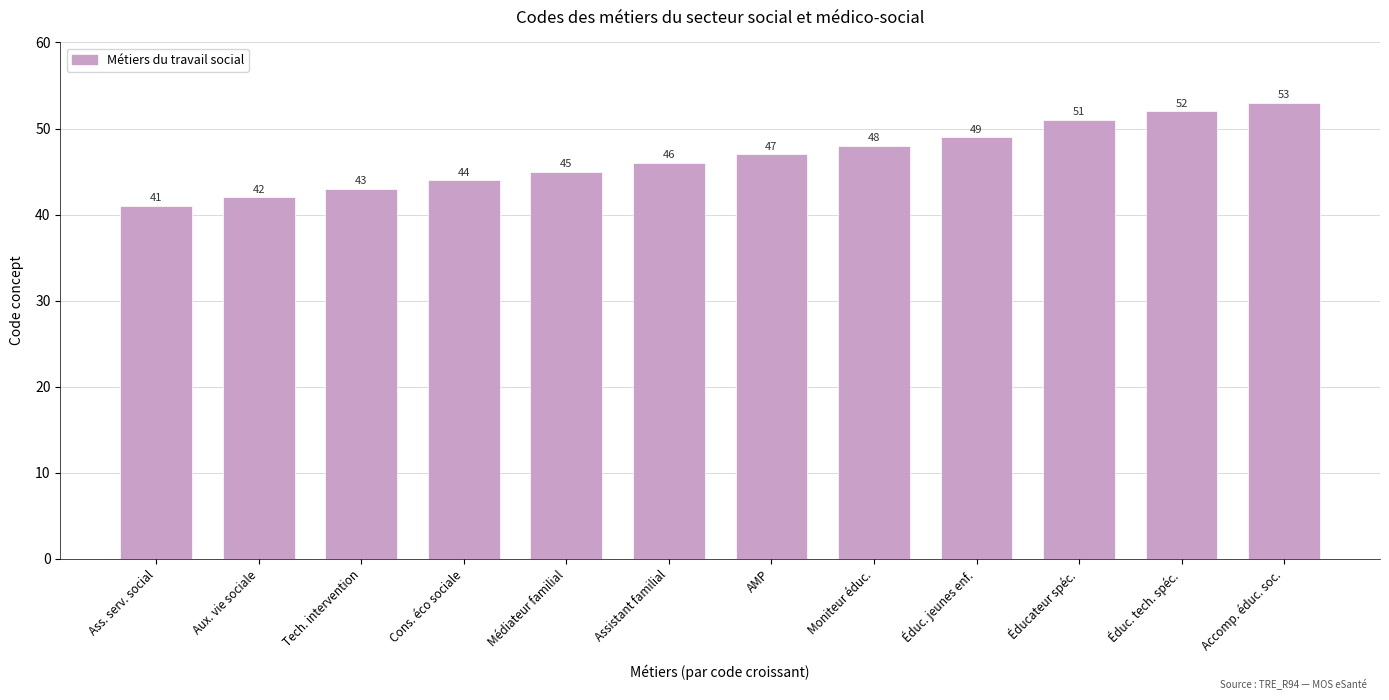

Are the bars grouped side by side (vs. stacked)?

No